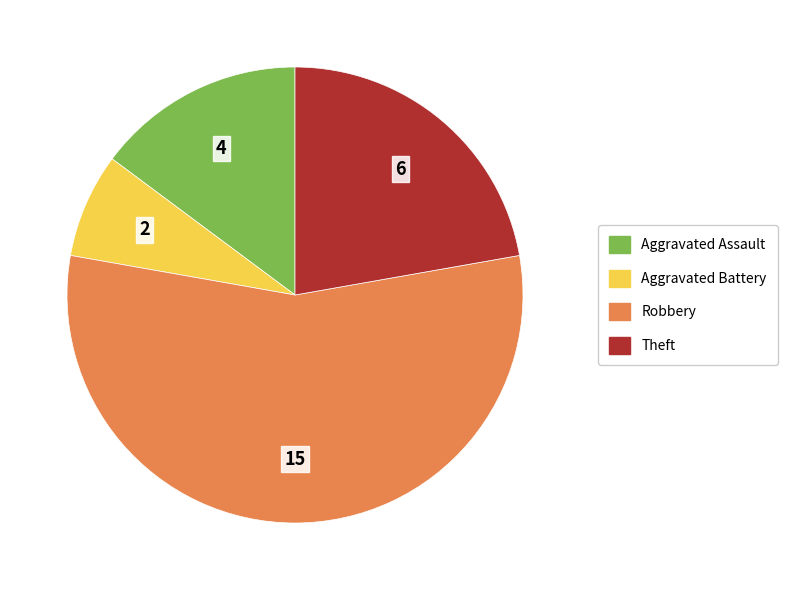

True or false: Theft accounts for 13% of the total.

False